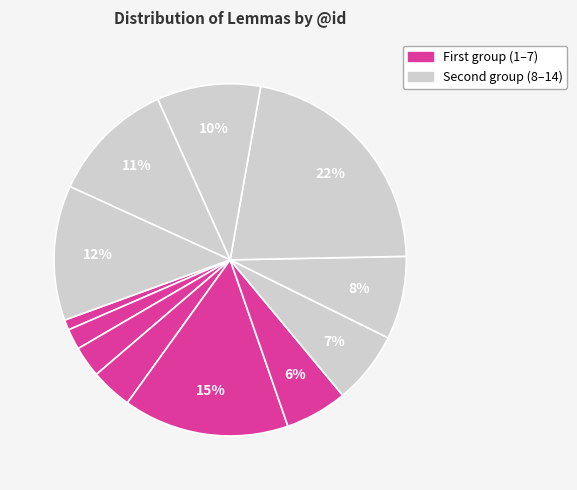

How many slices are in this pie chart?

12